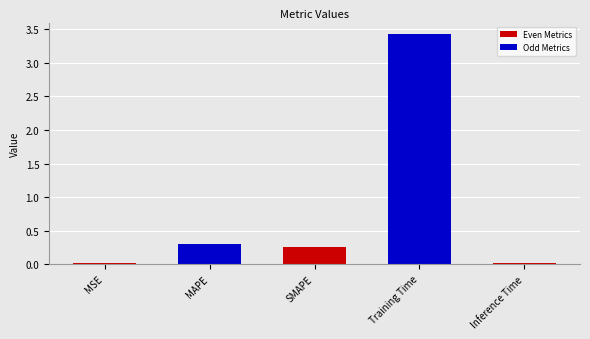

Which has a higher value, SMAPE or Training Time?

Training Time